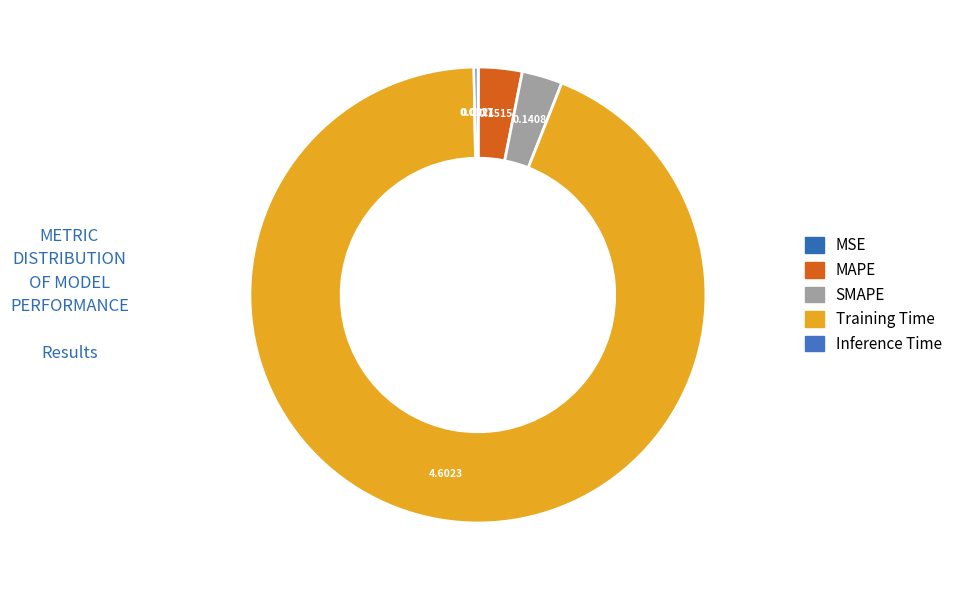

Which slice represents more than half of the pie?

Training Time